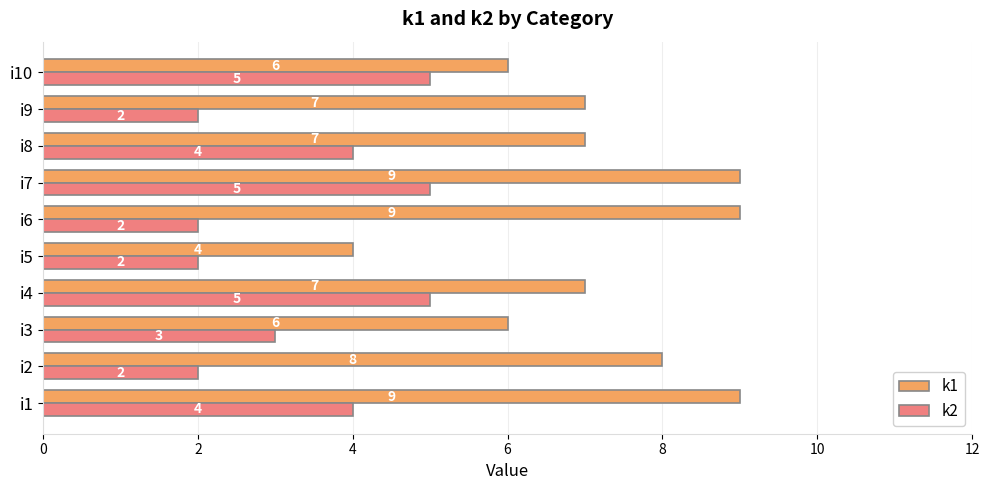

What are all the series names shown in the legend?

k1, k2